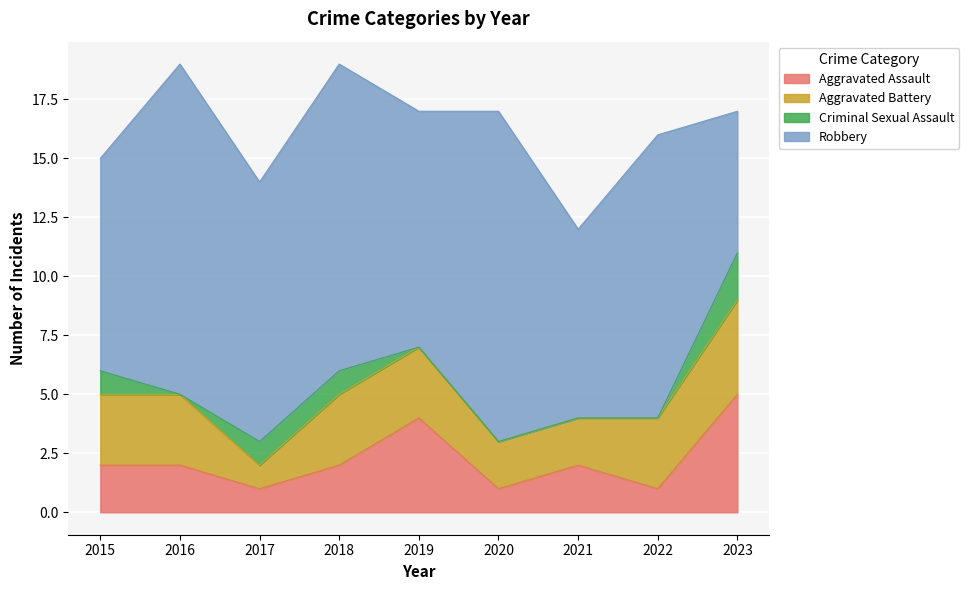

What is the sum of all Aggravated Assault values?

20